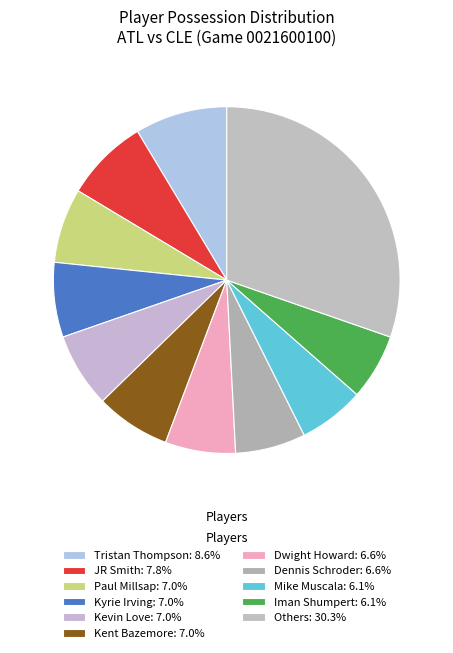

How many slices are in this pie chart?

11